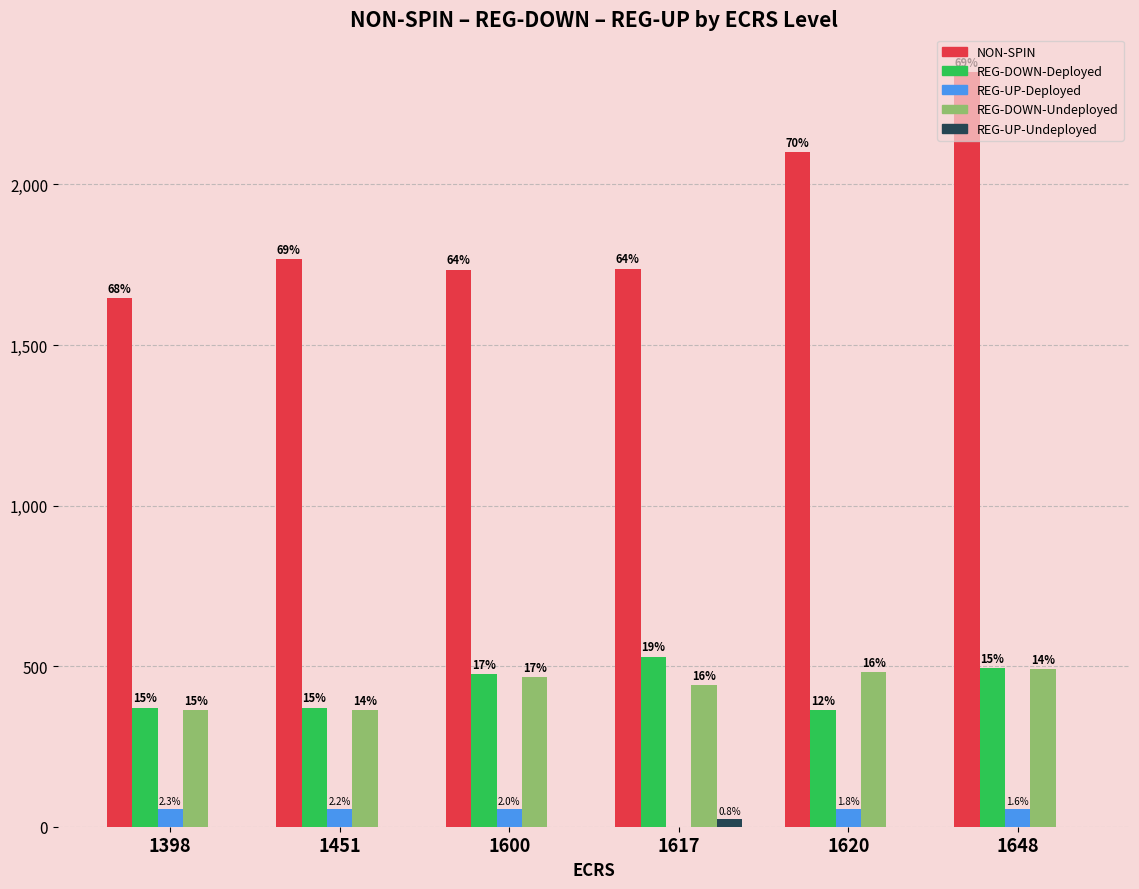

Which category has the highest value across all series?

1648